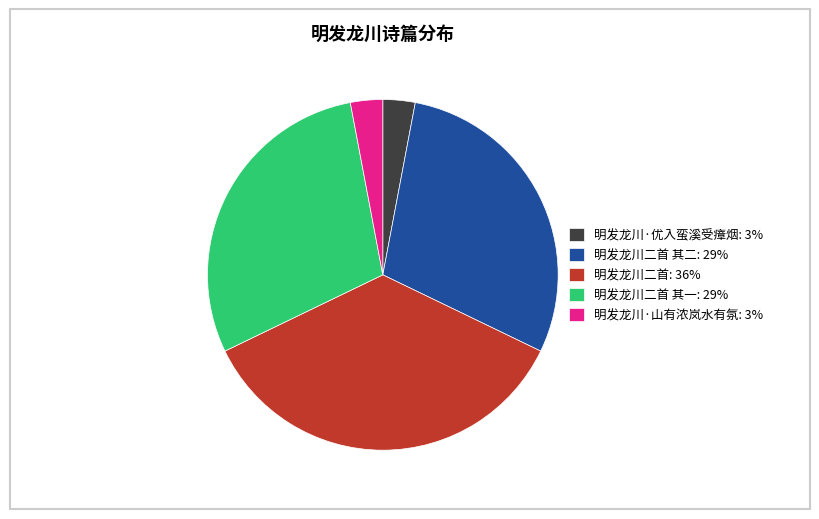

Does 明发龙川·山有浓岚水有氛: 3% represent more than half of the total?

No